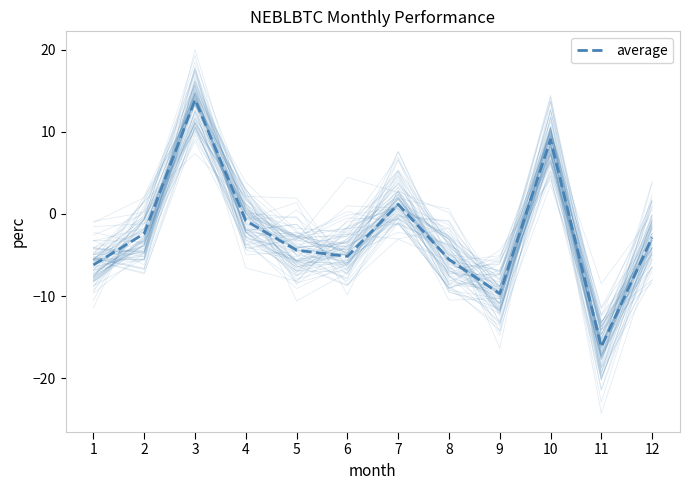

Which label corresponds to the largest value in the chart?

3